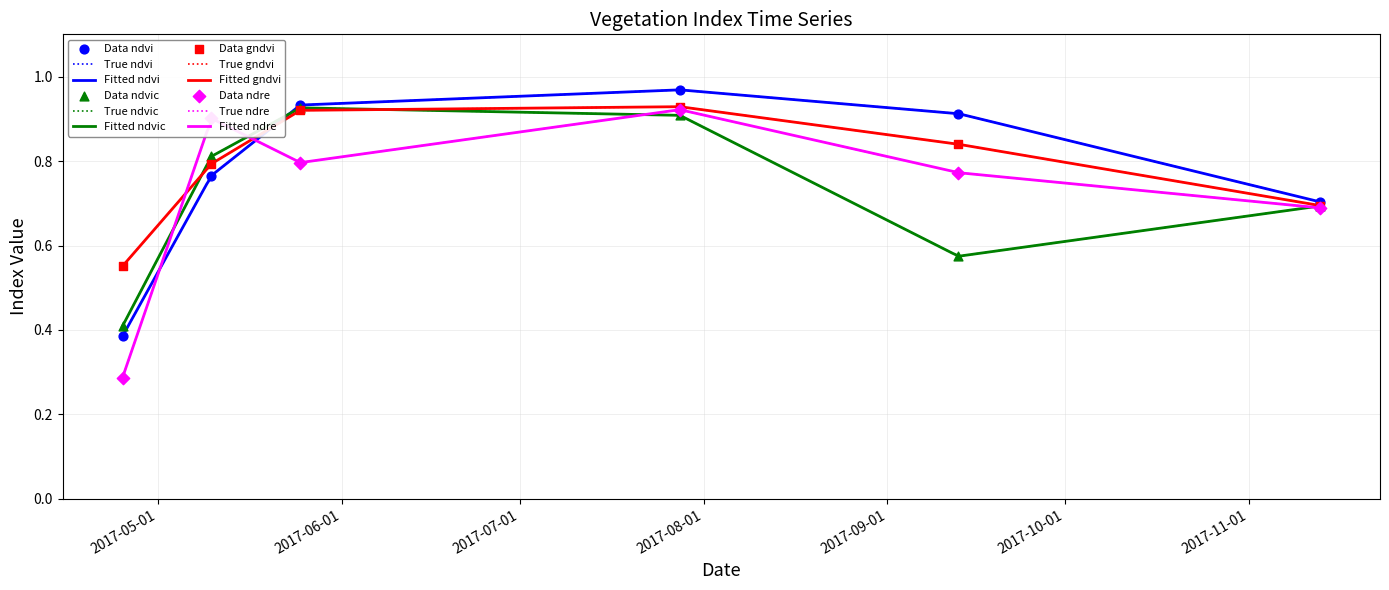

Which series has the largest total across all categories?

gndvi